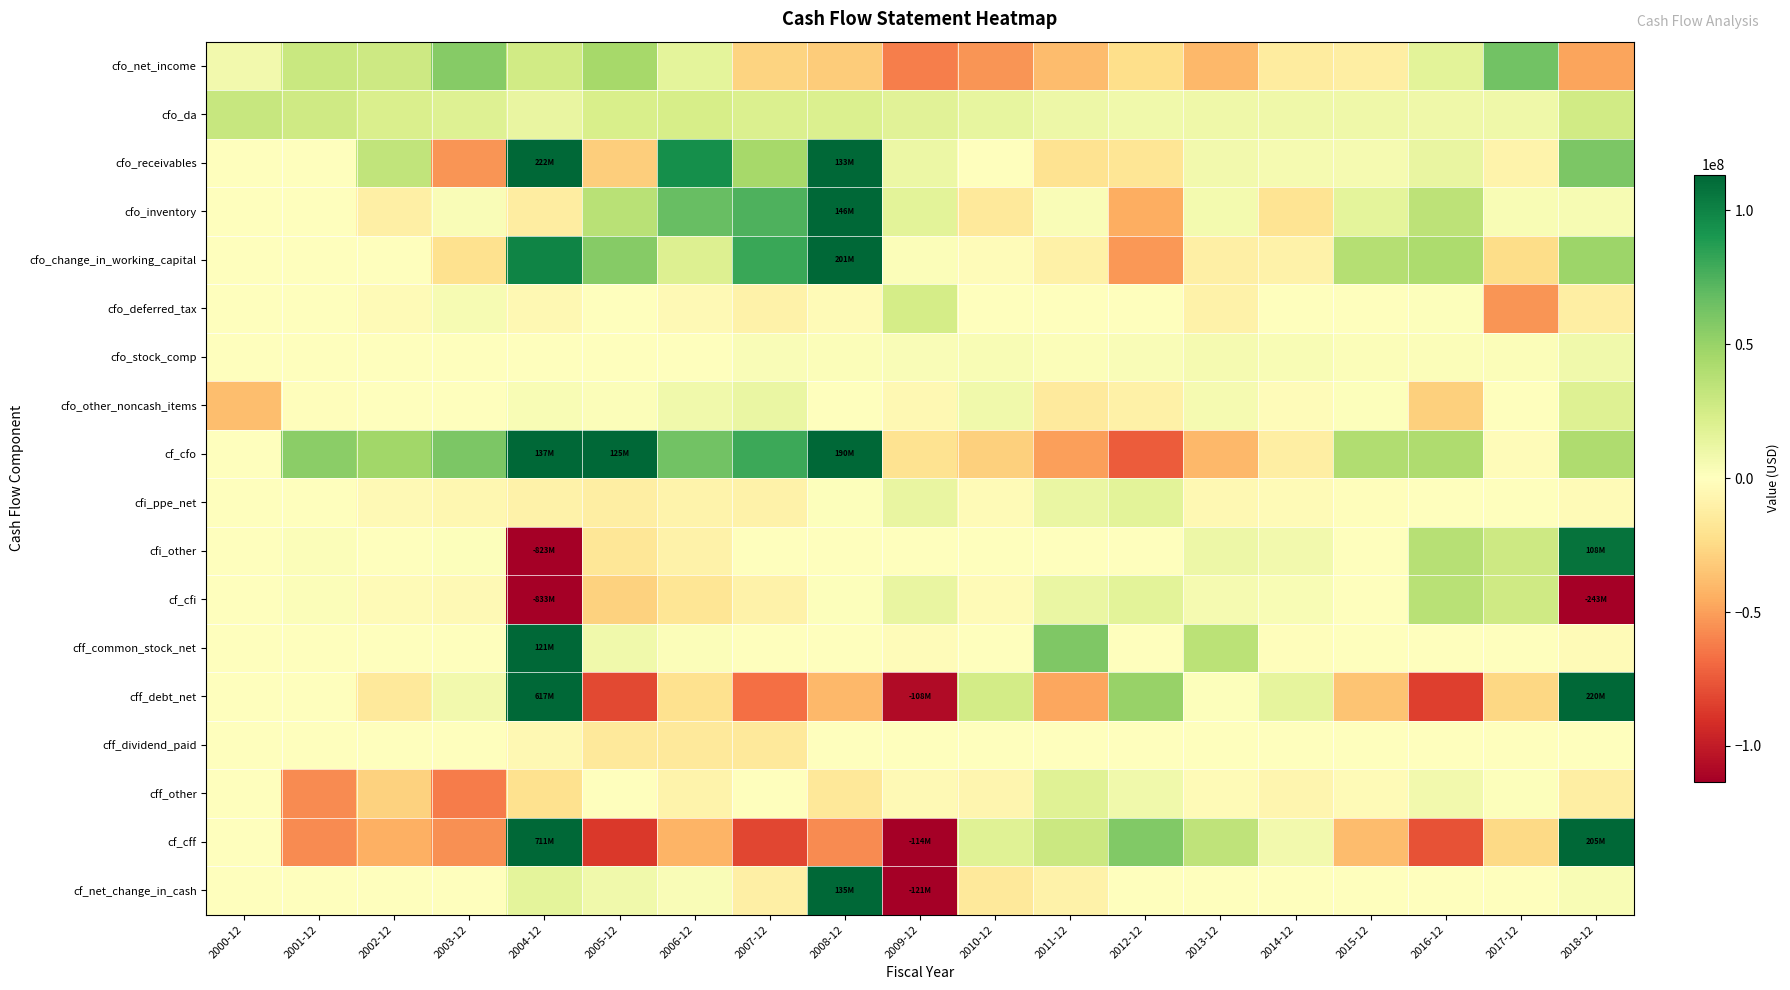

Which has a higher value, 2018-12 or 2000-12?

2000-12